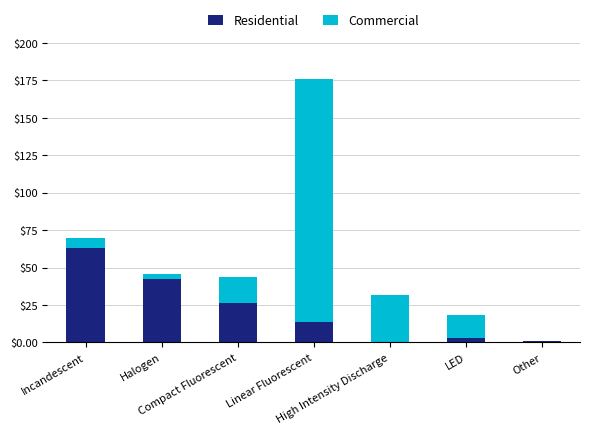

True or false: Residential has a value of 24.3 at Linear Fluorescent.

False